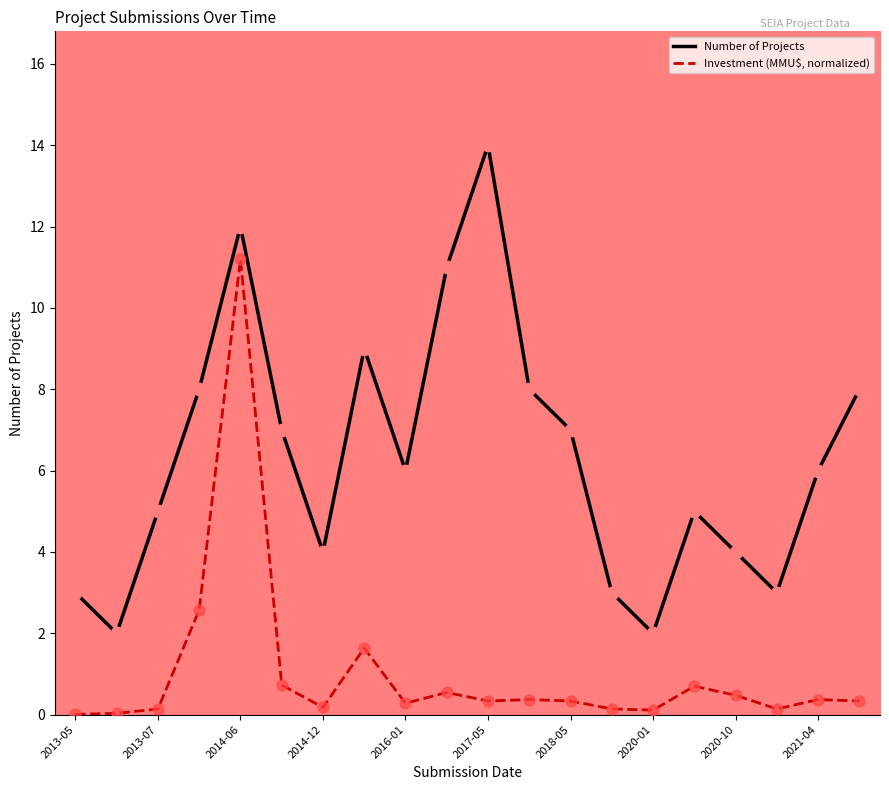

What are all the series names shown in the legend?

Number of Projects, Investment (MMU$, normalized)